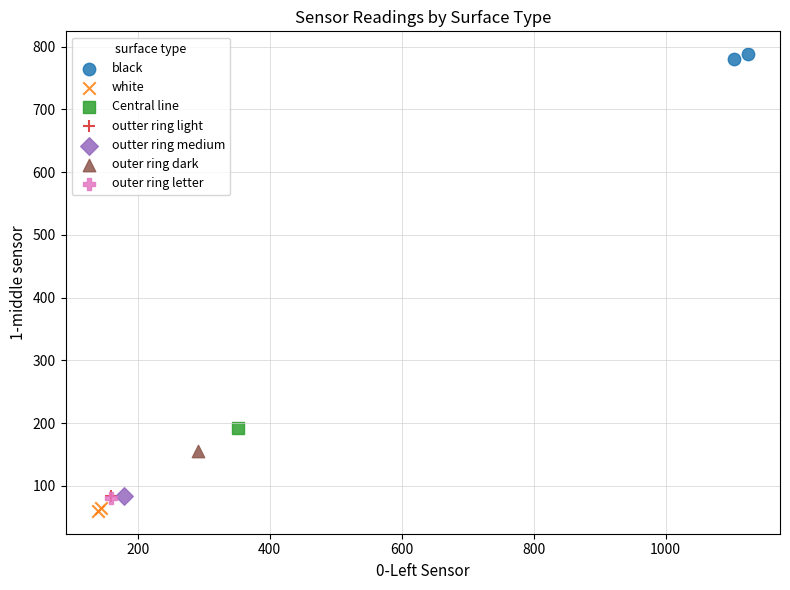

Which series contains the lowest Y value?

white